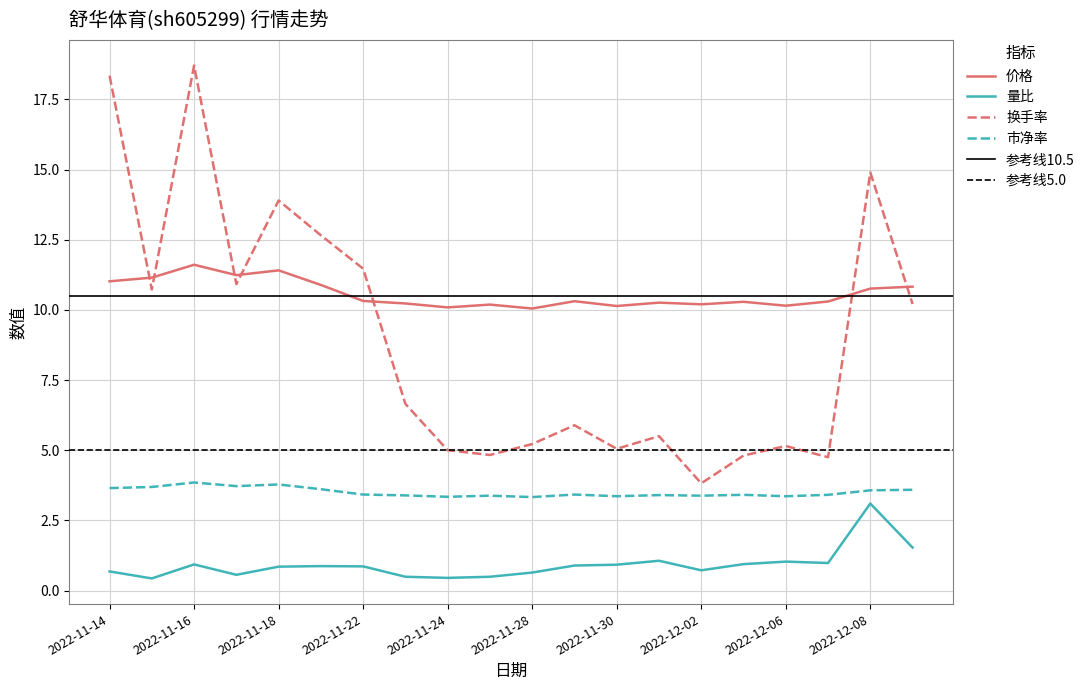

Reading left to right, transcribe all the data shown in this chart.

价格: 11.0	11.2	11.6	11.2	11.4	10.9	10.3	10.2	10.1	10.2	10.1	10.3	10.1	10.3	10.2	10.3	10.2	10.3	10.8	10.8
量比: 0.7	0.4	0.9	0.6	0.8	0.9	0.9	0.5	0.5	0.5	0.6	0.9	0.9	1.1	0.7	0.9	1.0	1.0	3.1	1.5
换手率: 18.4	10.7	18.7	10.9	13.9	12.7	11.5	6.7	5.0	4.8	5.2	5.9	5.0	5.5	3.8	4.8	5.2	4.8	14.9	10.2
市净率: 3.6	3.7	3.9	3.7	3.8	3.6	3.4	3.4	3.3	3.4	3.3	3.4	3.4	3.4	3.4	3.4	3.4	3.4	3.6	3.6